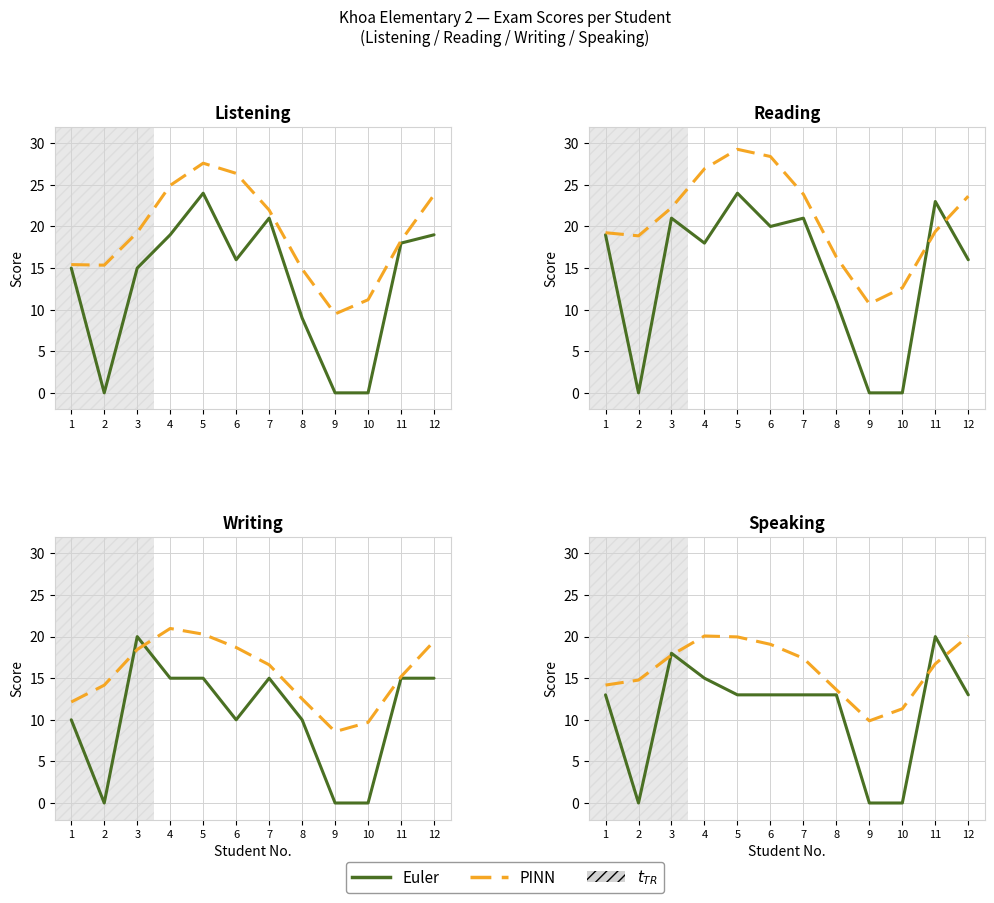

How many values in the Euler series are below 13?

3